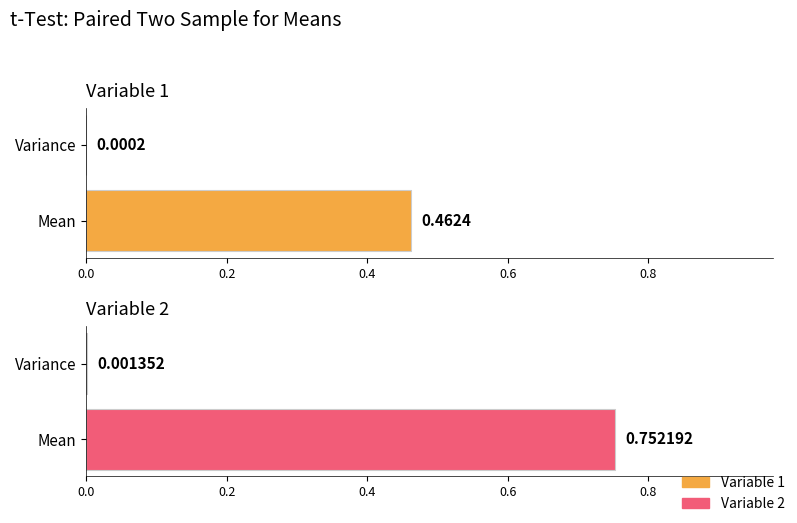

The value of Variable 2 at 0.2 is 0.0. True or false?

False